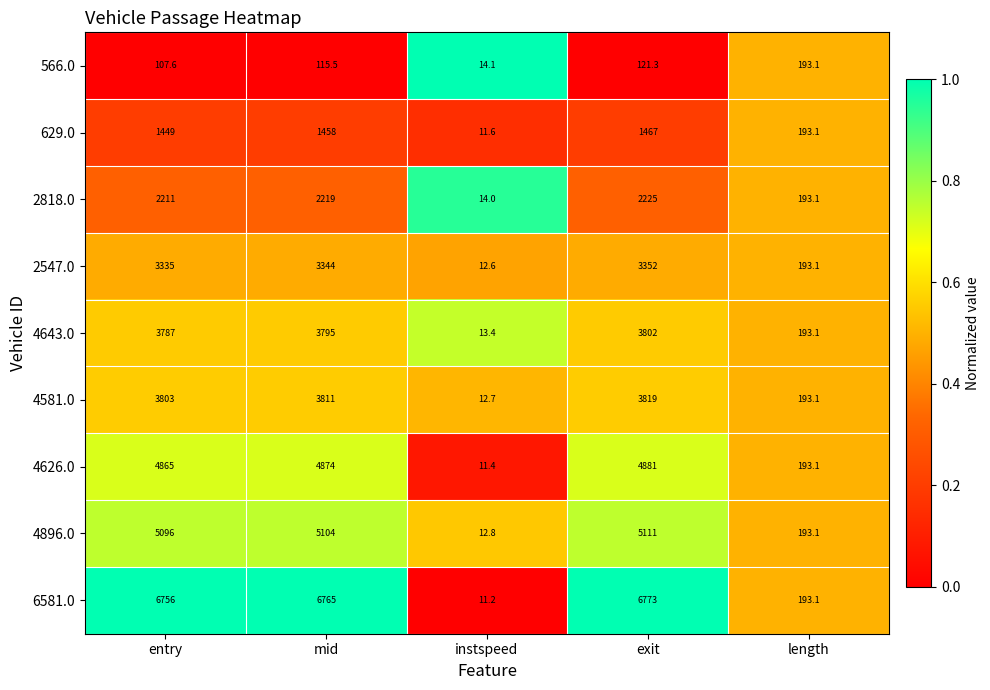

Which series has the largest range (max minus min)?

6581.0